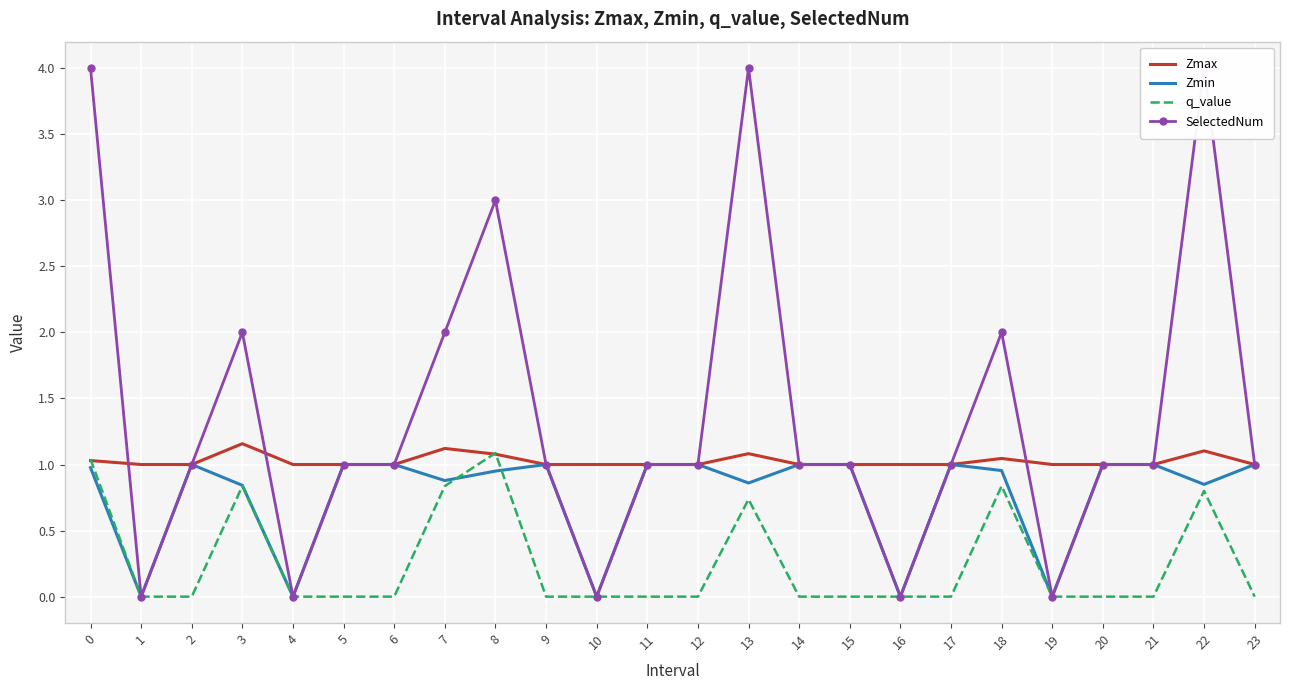

True or false: q_value and Zmax intersect in this chart.

True